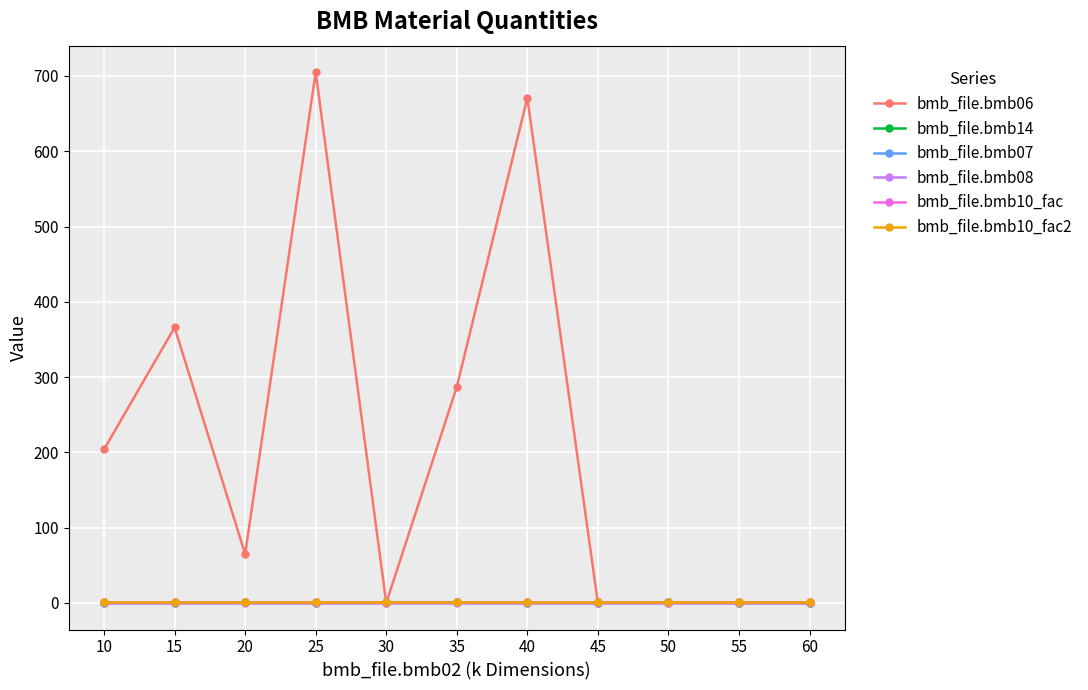

At how many categories does at least one series exceed 77?

5